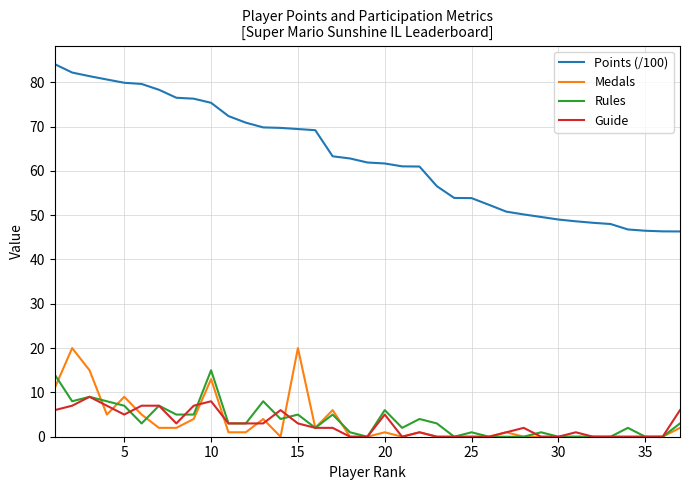

At how many categories does at least one series exceed 65?

16